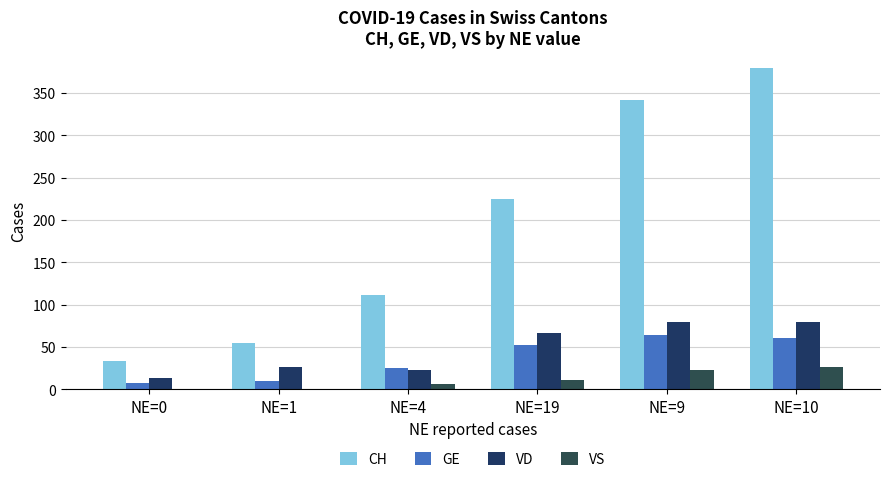

Which series has the largest total across all categories?

CH